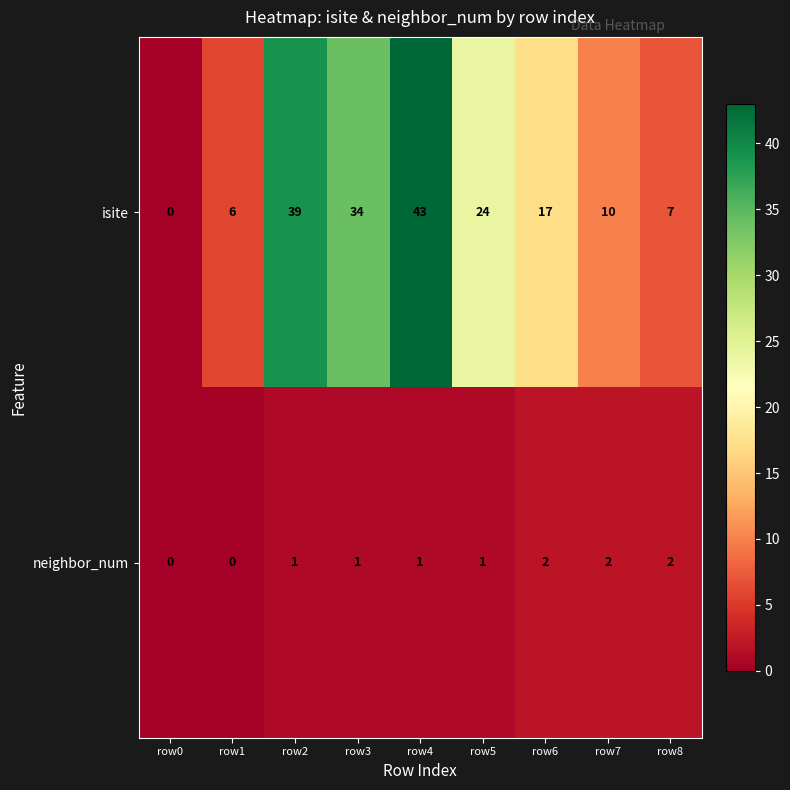

Reading right to left, extract all data points from this chart.

isite: row8=7	row7=10	row6=17	row5=24	row4=43	row3=34	row2=39	row1=6	row0=0
neighbor_num: row8=2	row7=2	row6=2	row5=1	row4=1	row3=1	row2=1	row1=0	row0=0